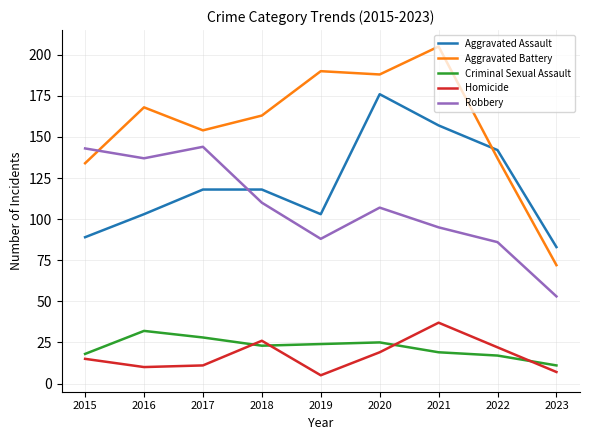

How many lines are shown in the chart?

5